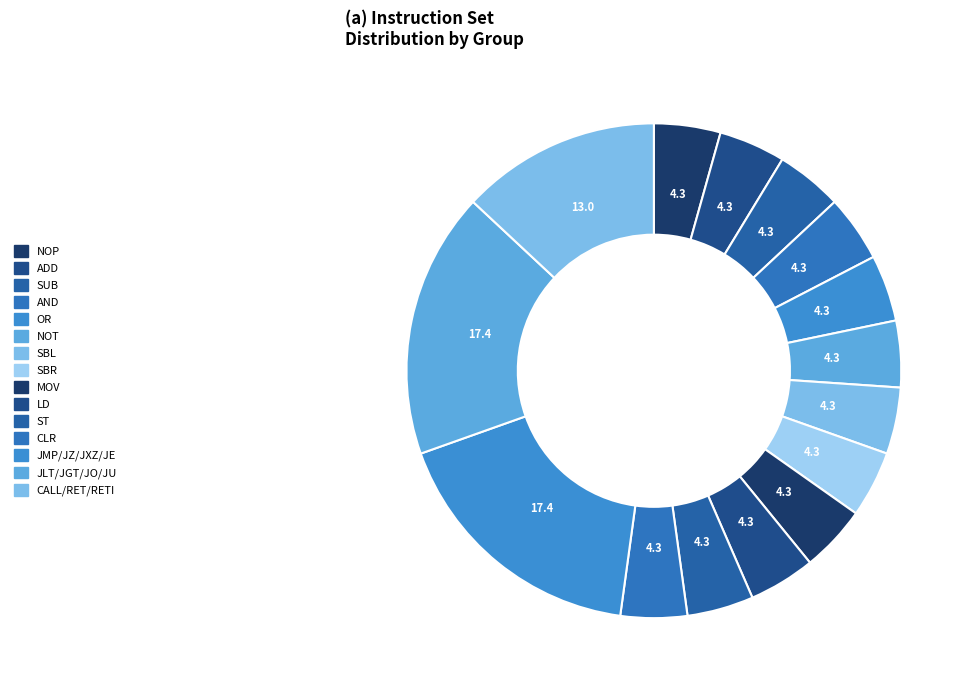

What percentage is NOT represented by NOT?

95.7%